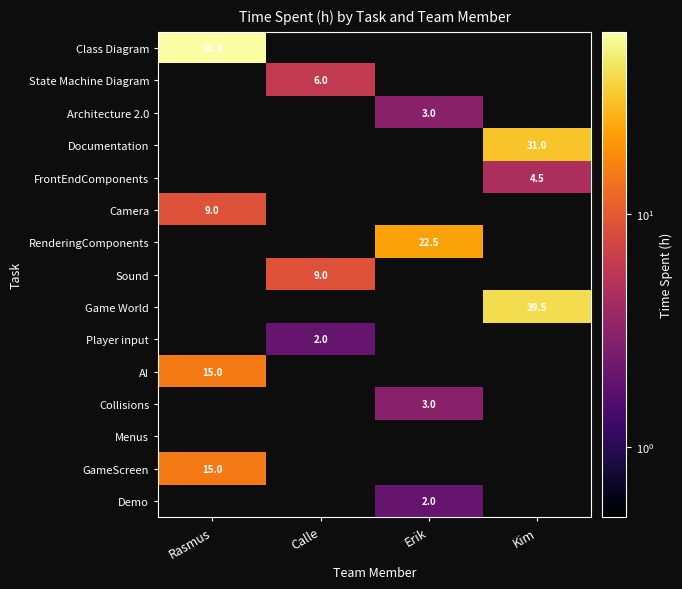

True or false: Architecture 2.0 has a value of 3.0 at Erik.

True